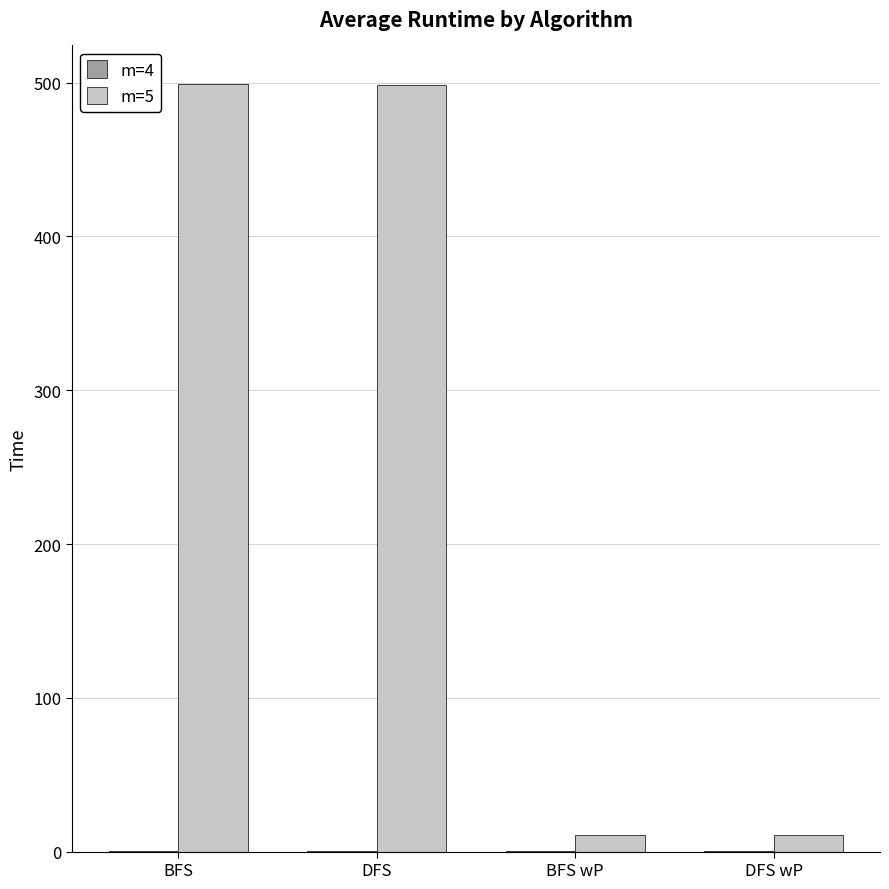

How many groups of bars are there?

4